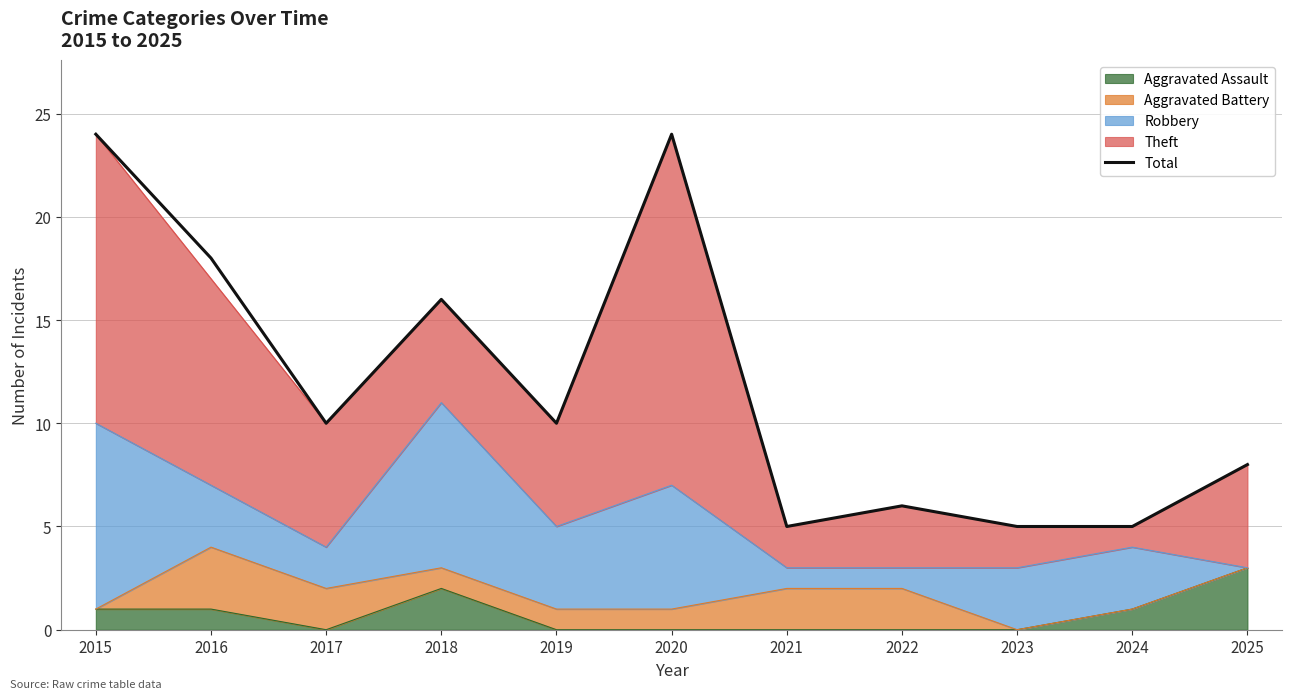

List the labels in order of value, largest first.

2015, 2020, 2016, 2018, 2017, 2019, 2025, 2022, 2021, 2023, 2024